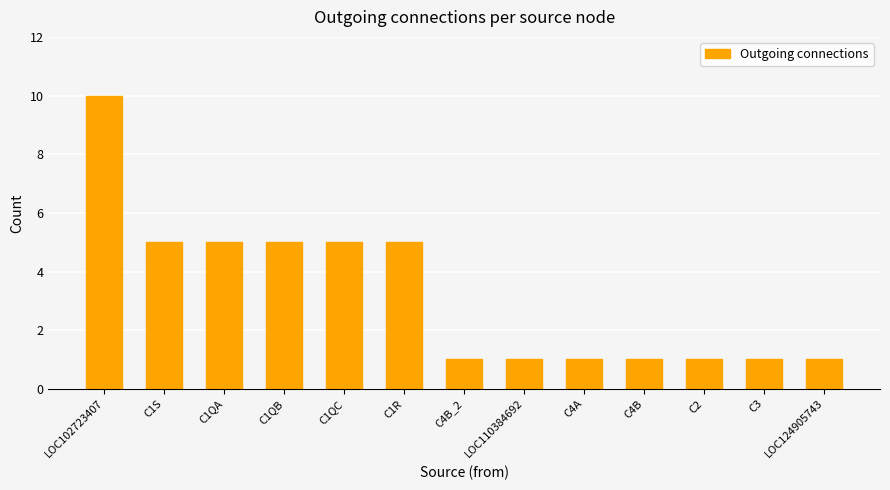

Between C3 and C1R, which is larger?

C1R